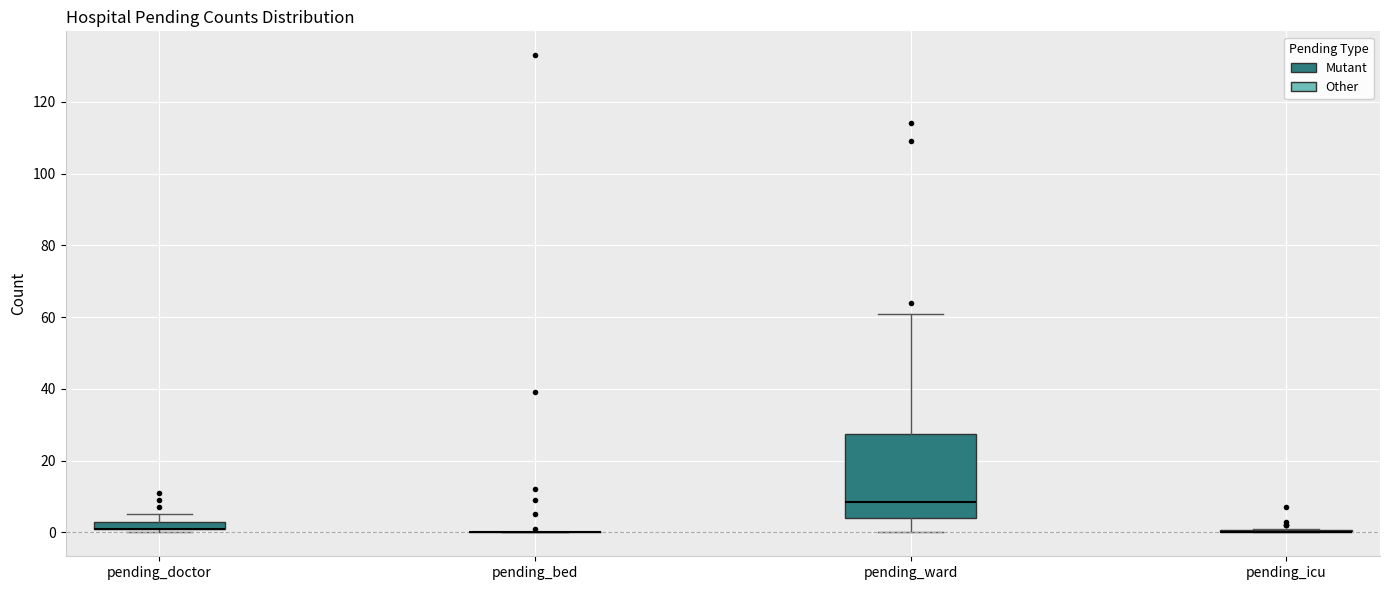

Which box is the tallest, from its lower edge to its upper edge?

pending_ward